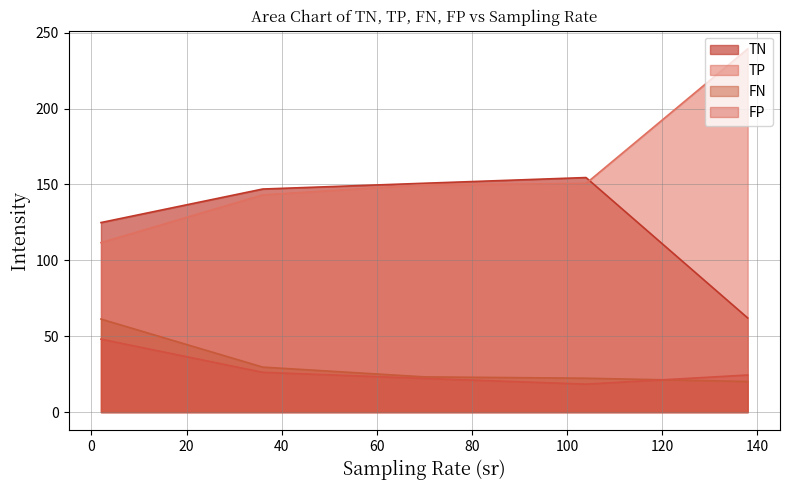

What is the maximum value shown in the chart?

239.3